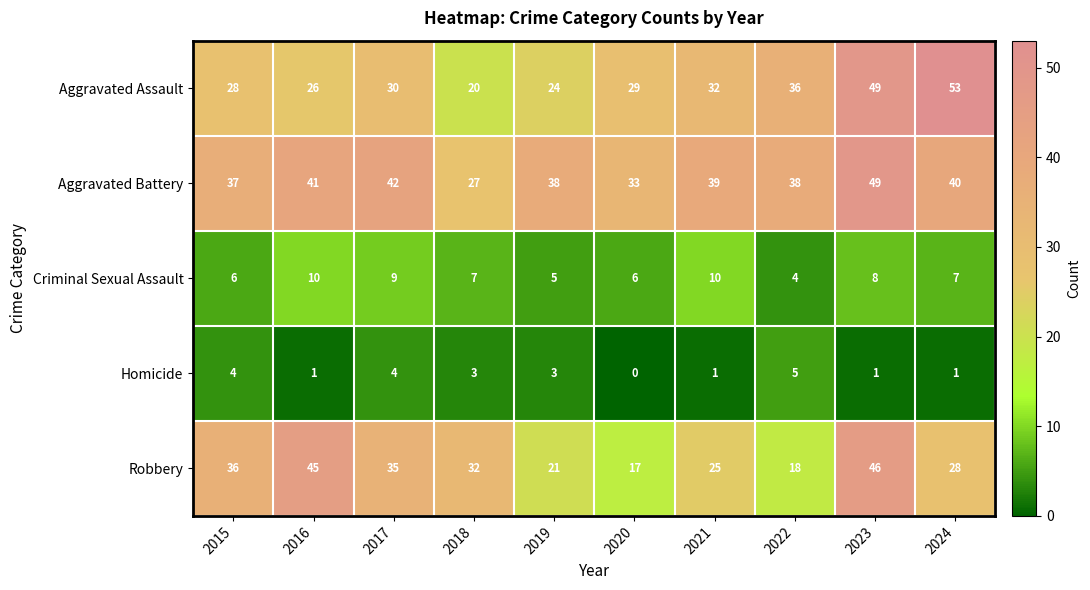

What is the difference between the maximum and minimum values in the Robbery series?

29